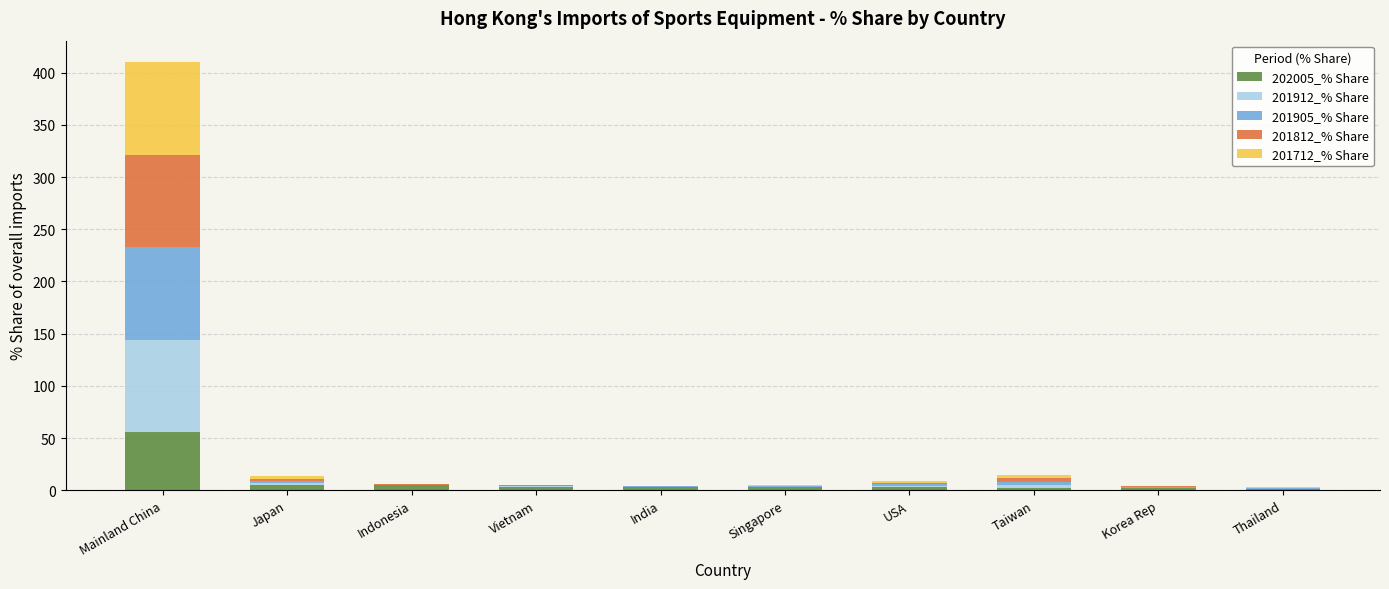

What is the highest value of the 202005_% Share series?

56.0